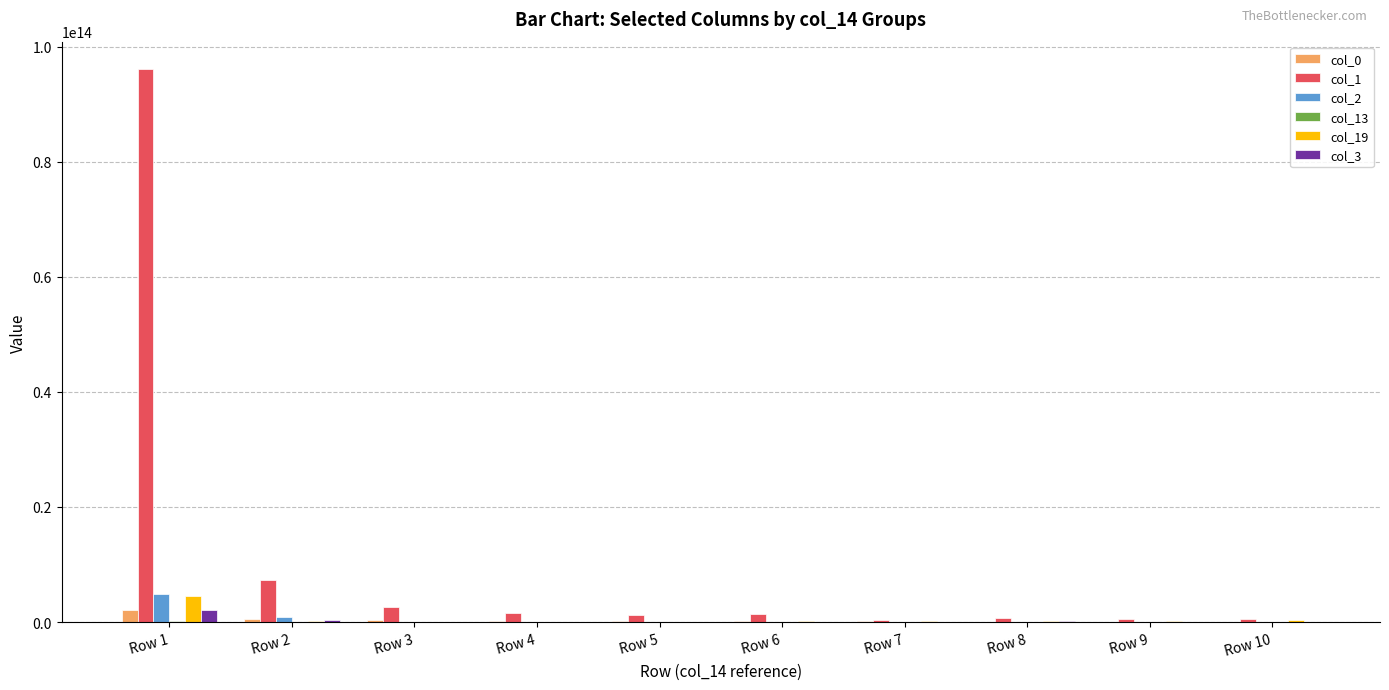

Are the bars horizontal?

No